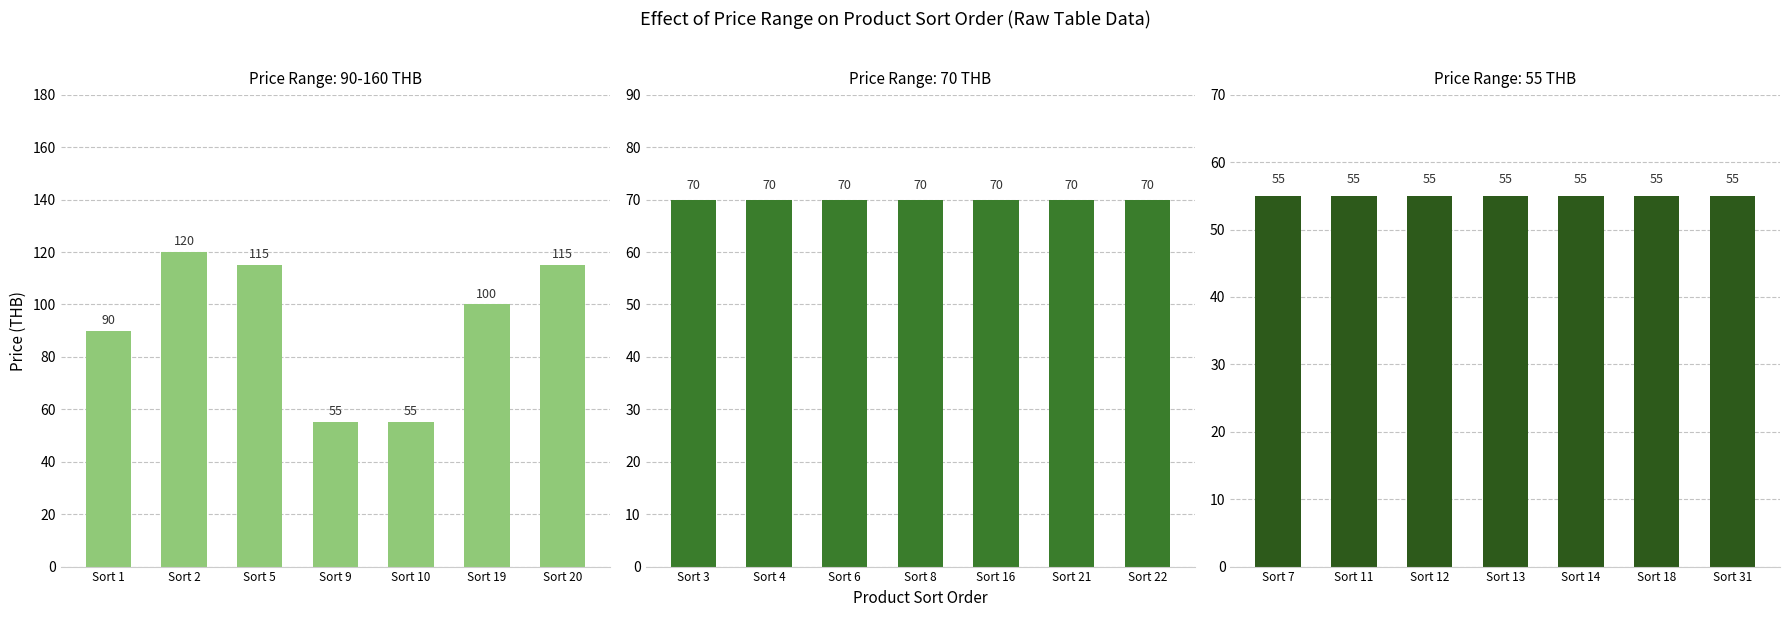

Is the value of 70 at 9 greater than the value of 55 at 1?

Yes